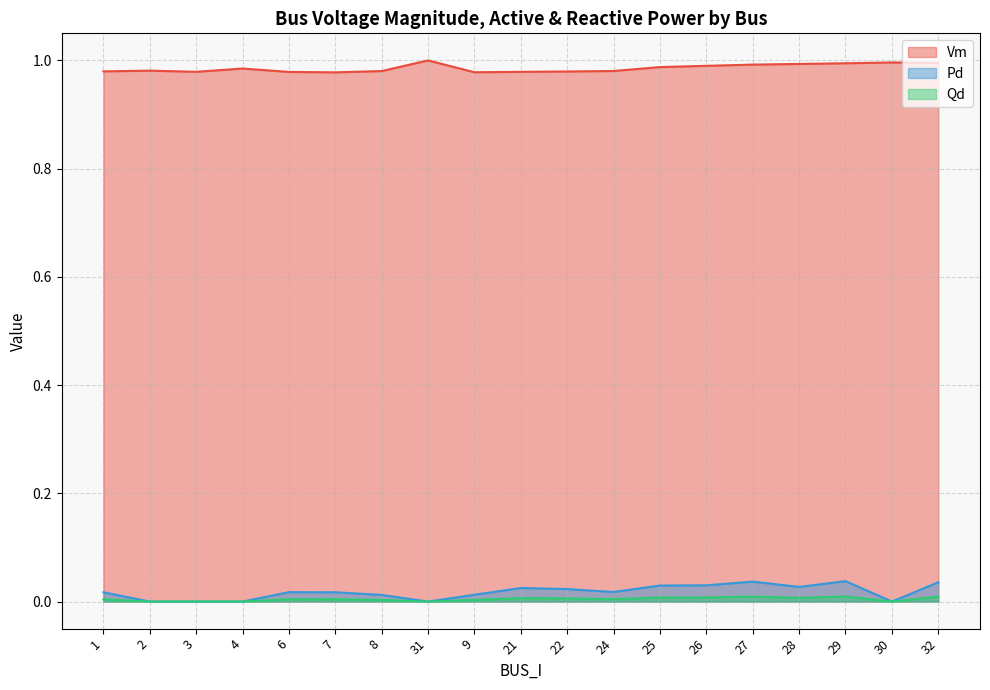

What is the total value across all series at 7?

1.0